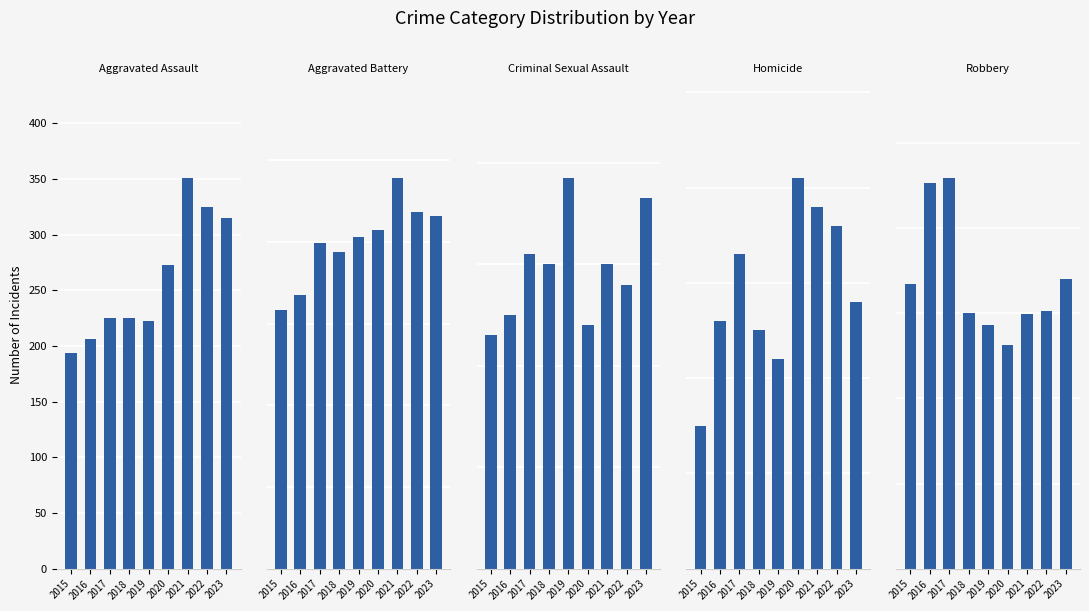

At which label does Homicide first exceed 28?

2017